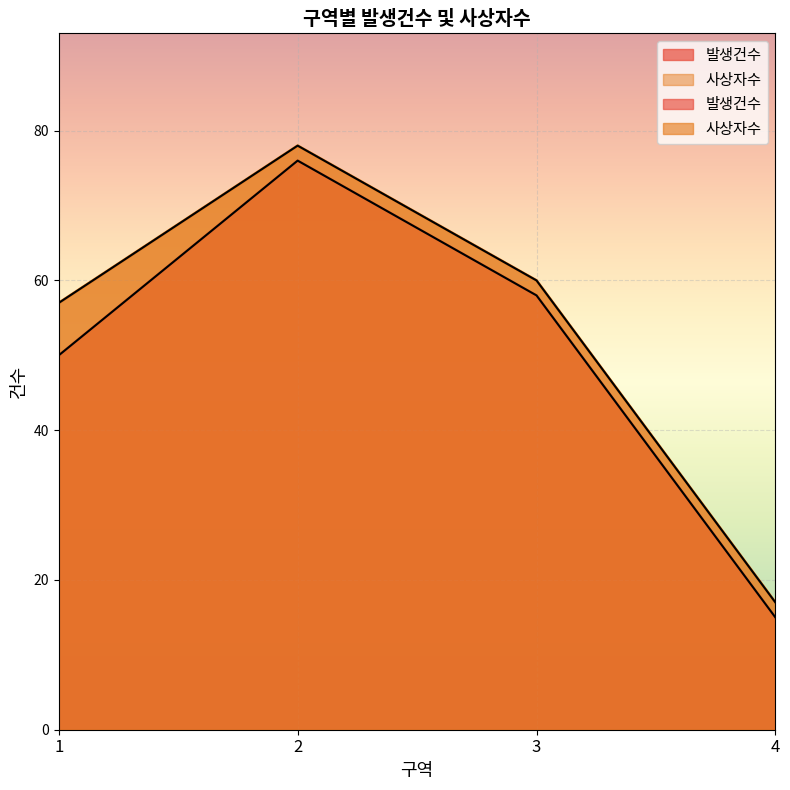

Count the 발생건수 values in the range 50 to 76.

3